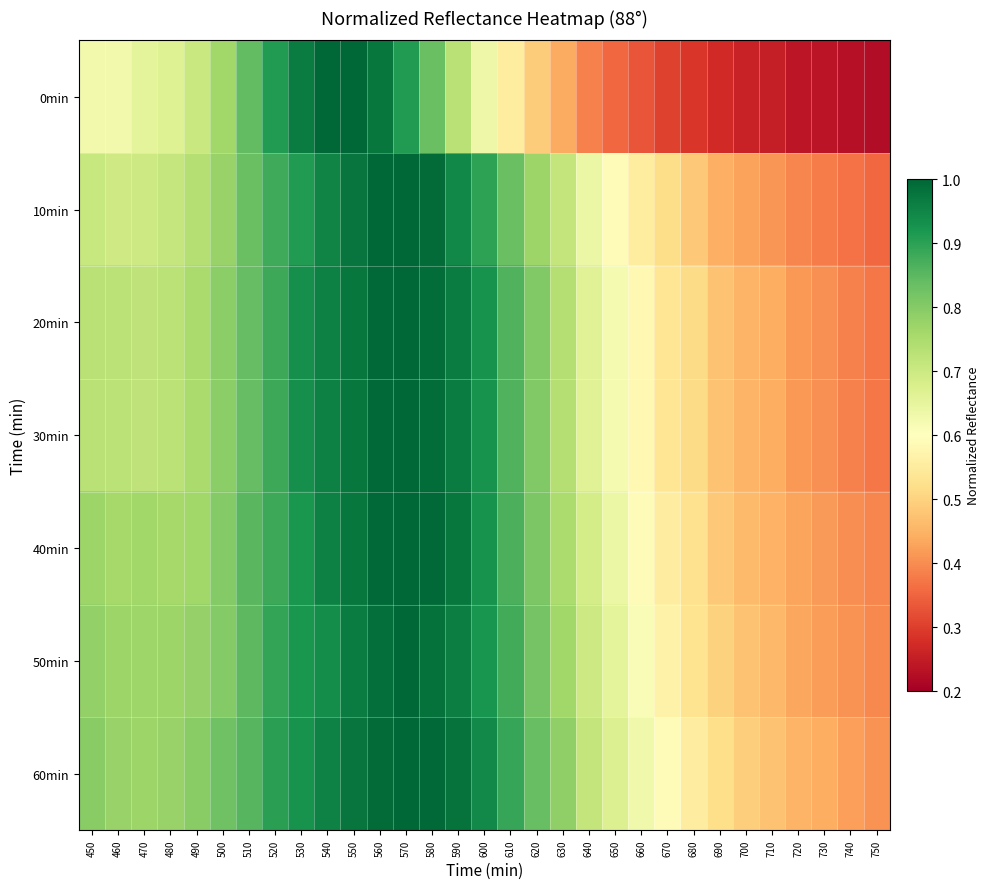

Between 550 and 670, which series saw the biggest shift?

0min